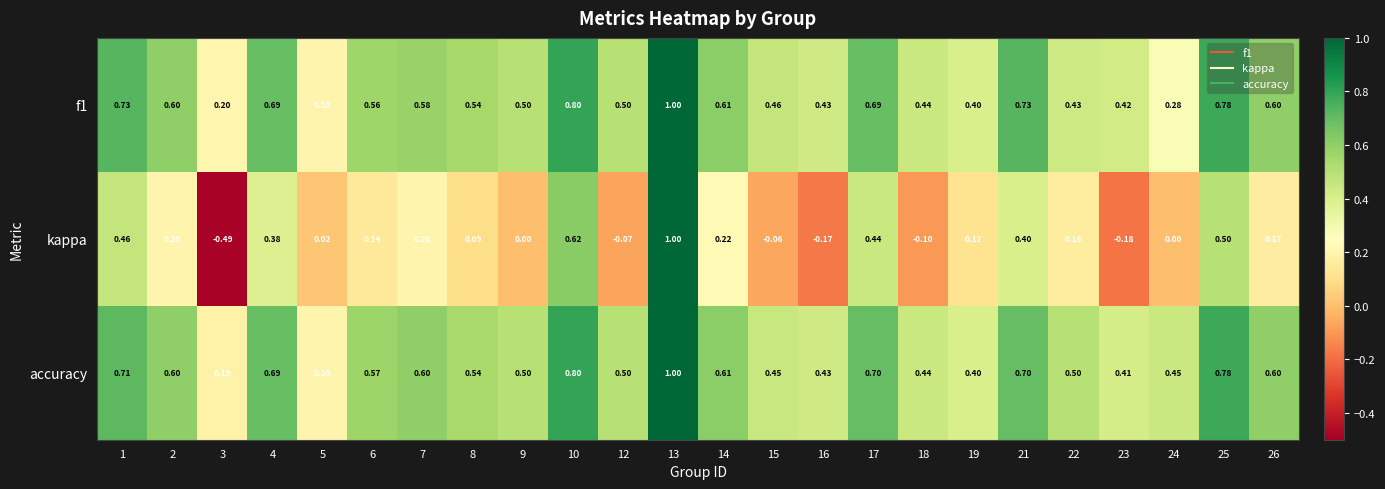

Which series has the widest spread of values?

kappa